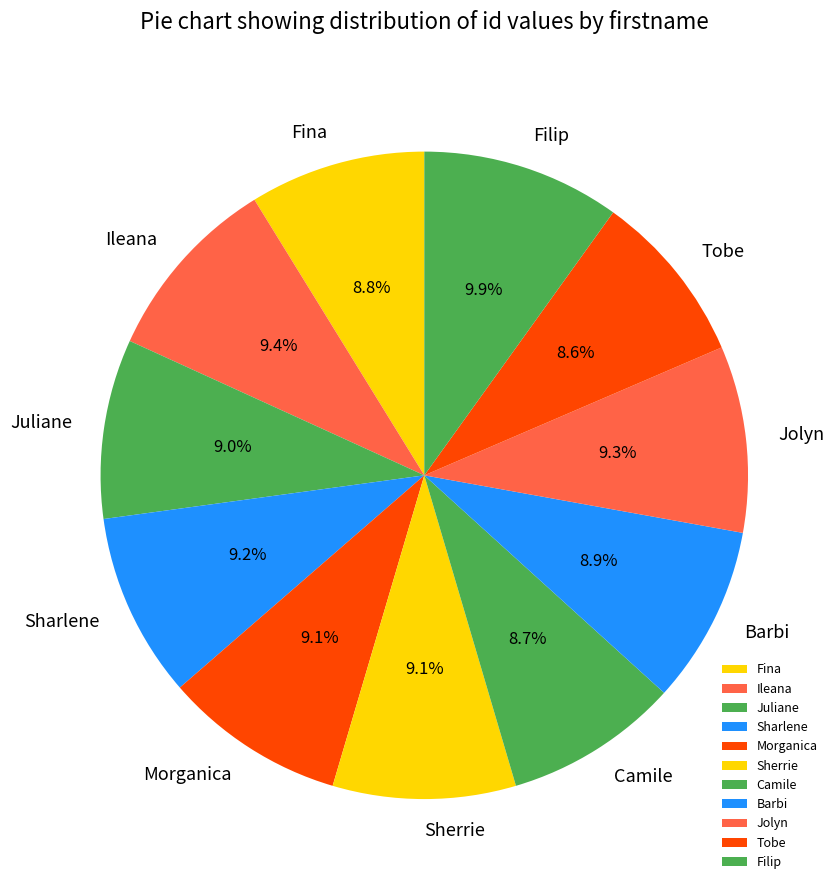

Which category has the biggest portion of the pie?

Filip